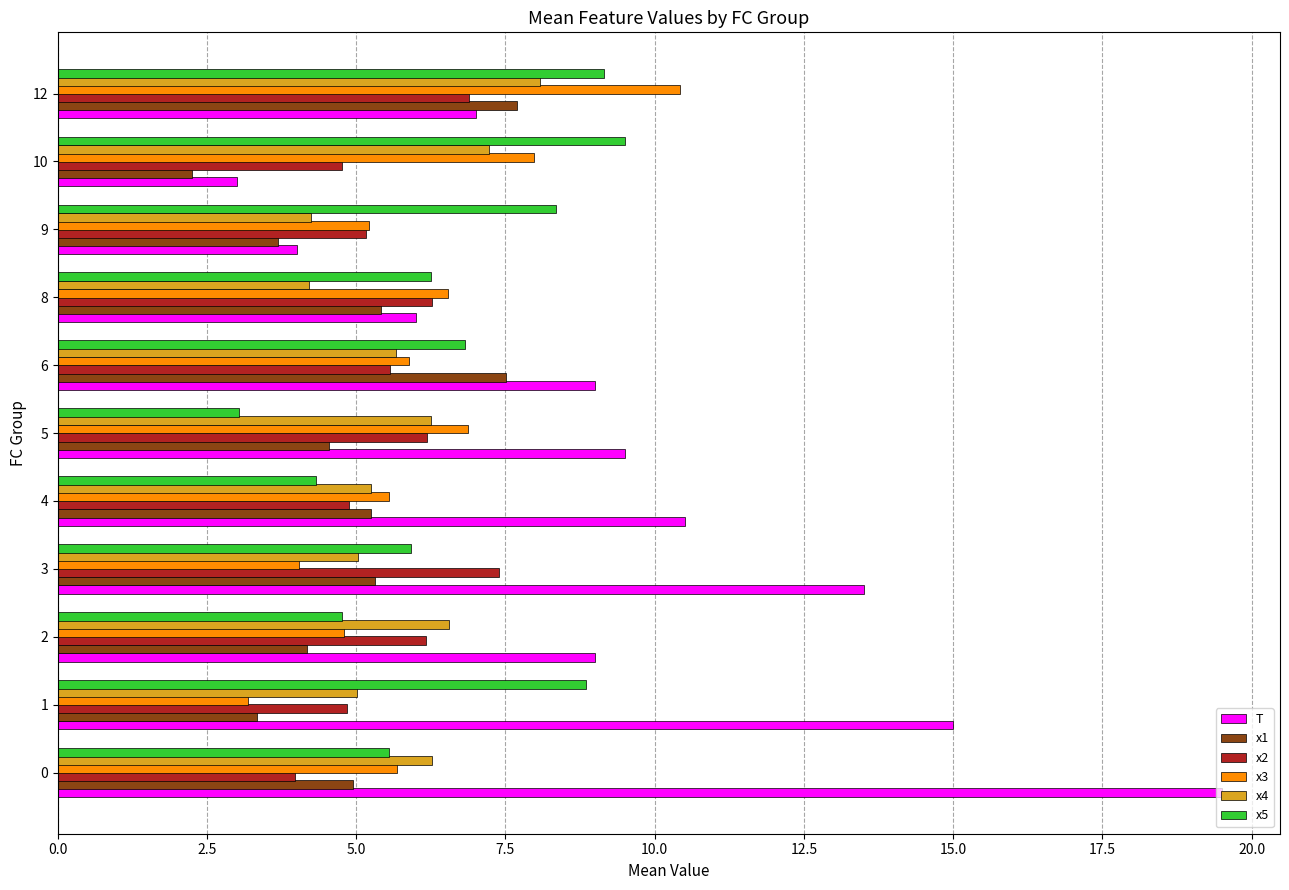

How many values in the x2 series are below 5?

4